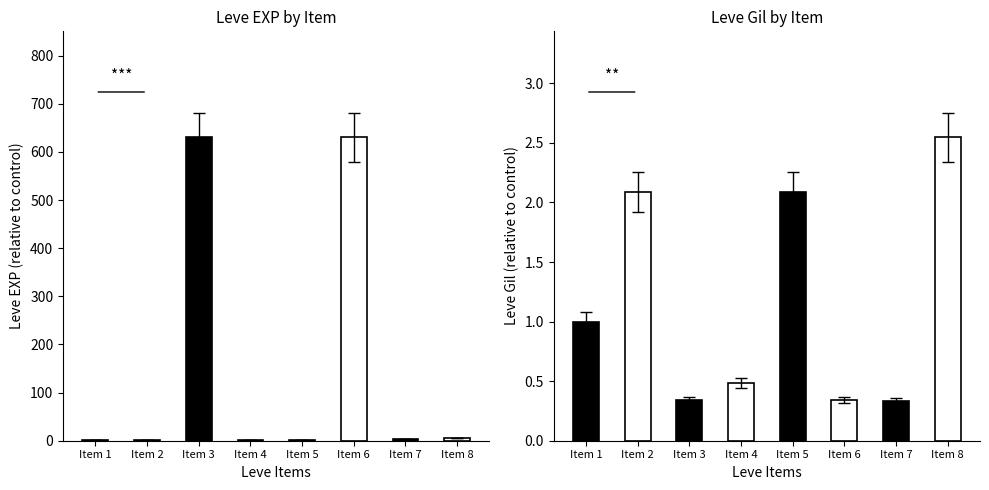

What is the value of the Leve EXP bar at the 5th from the left?

1.0